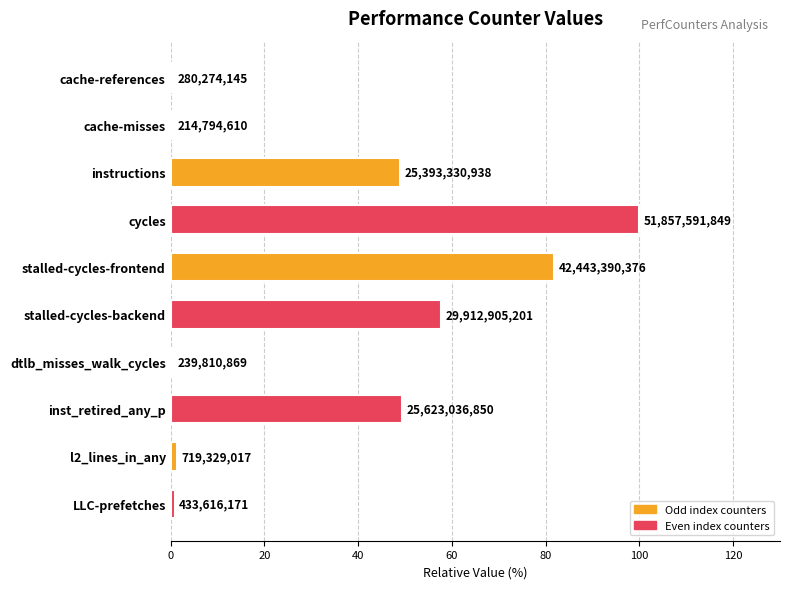

Does the chart contain any negative values?

No